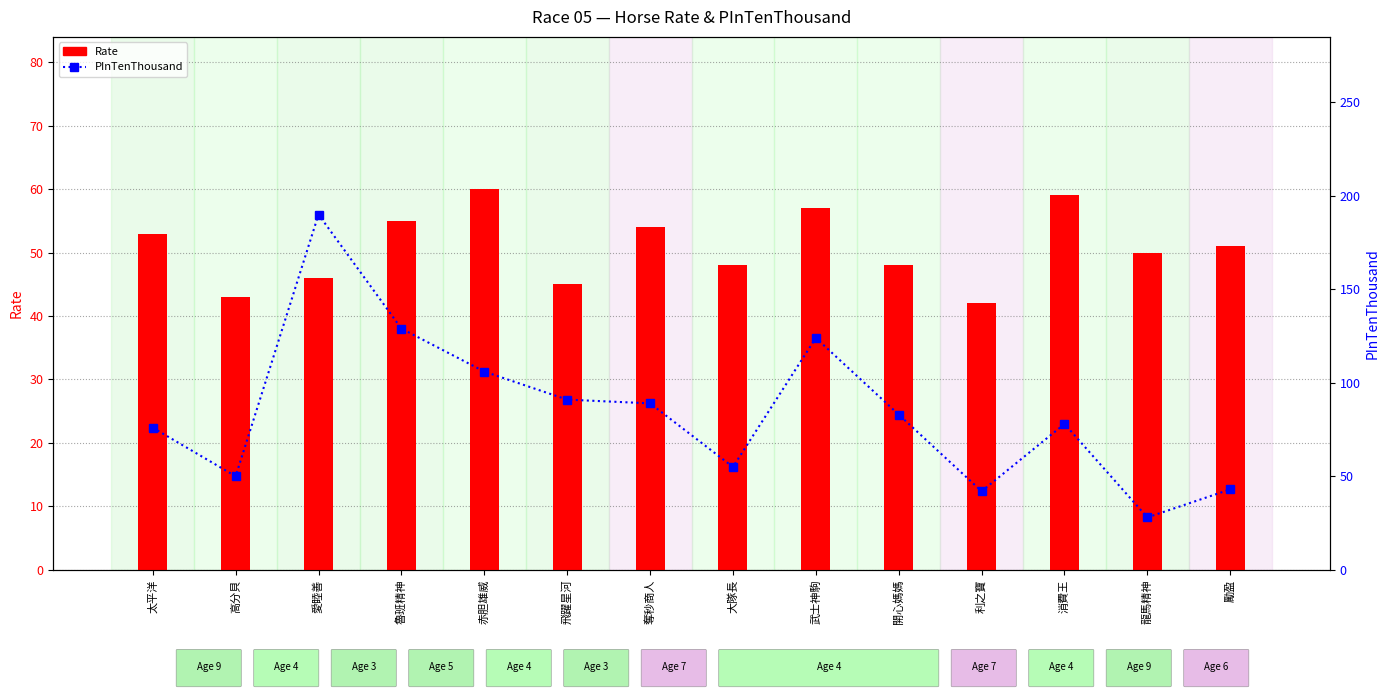

Is it true that Rate equals 26 at 龍馬精神?

False